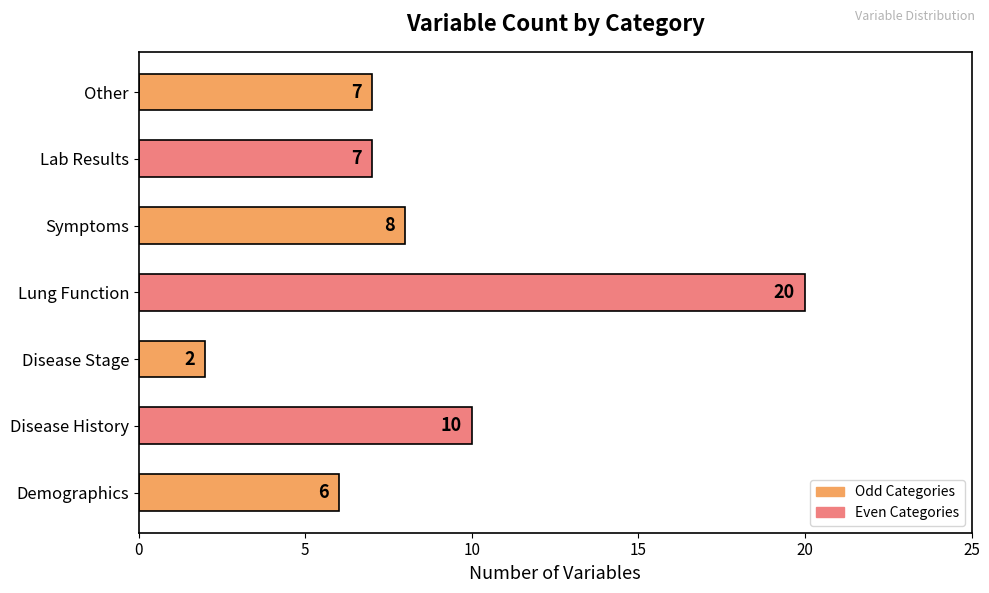

Which label corresponds to the smallest value in the chart?

Disease Stage